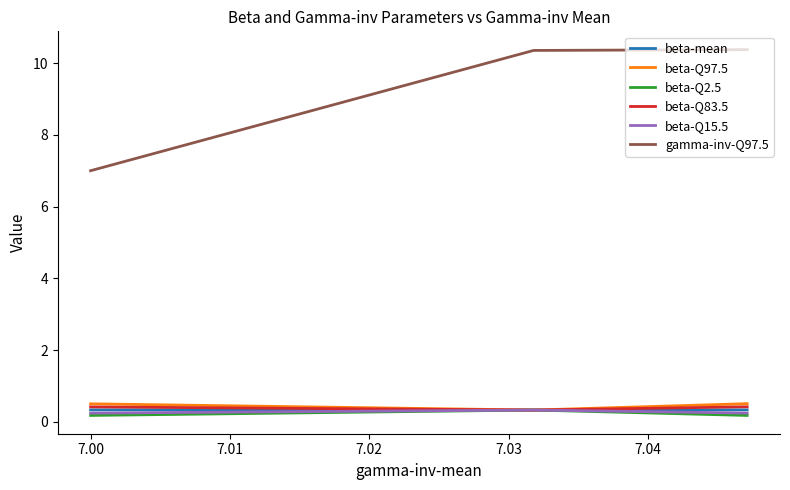

How many lines are shown in the chart?

6